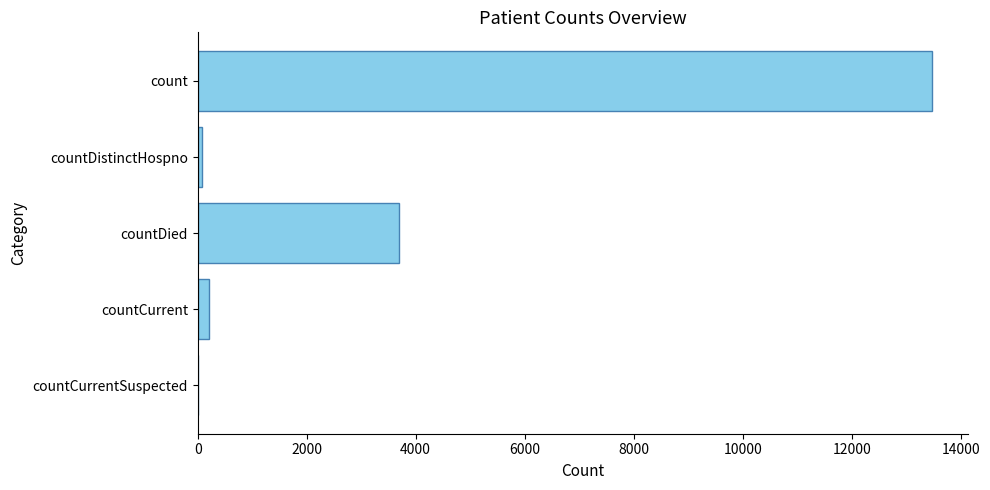

Reading top to bottom, list all the values displayed in this chart.

count=13467	countDistinctHospno=74	countDied=3695	countCurrent=213	countCurrentSuspected=0